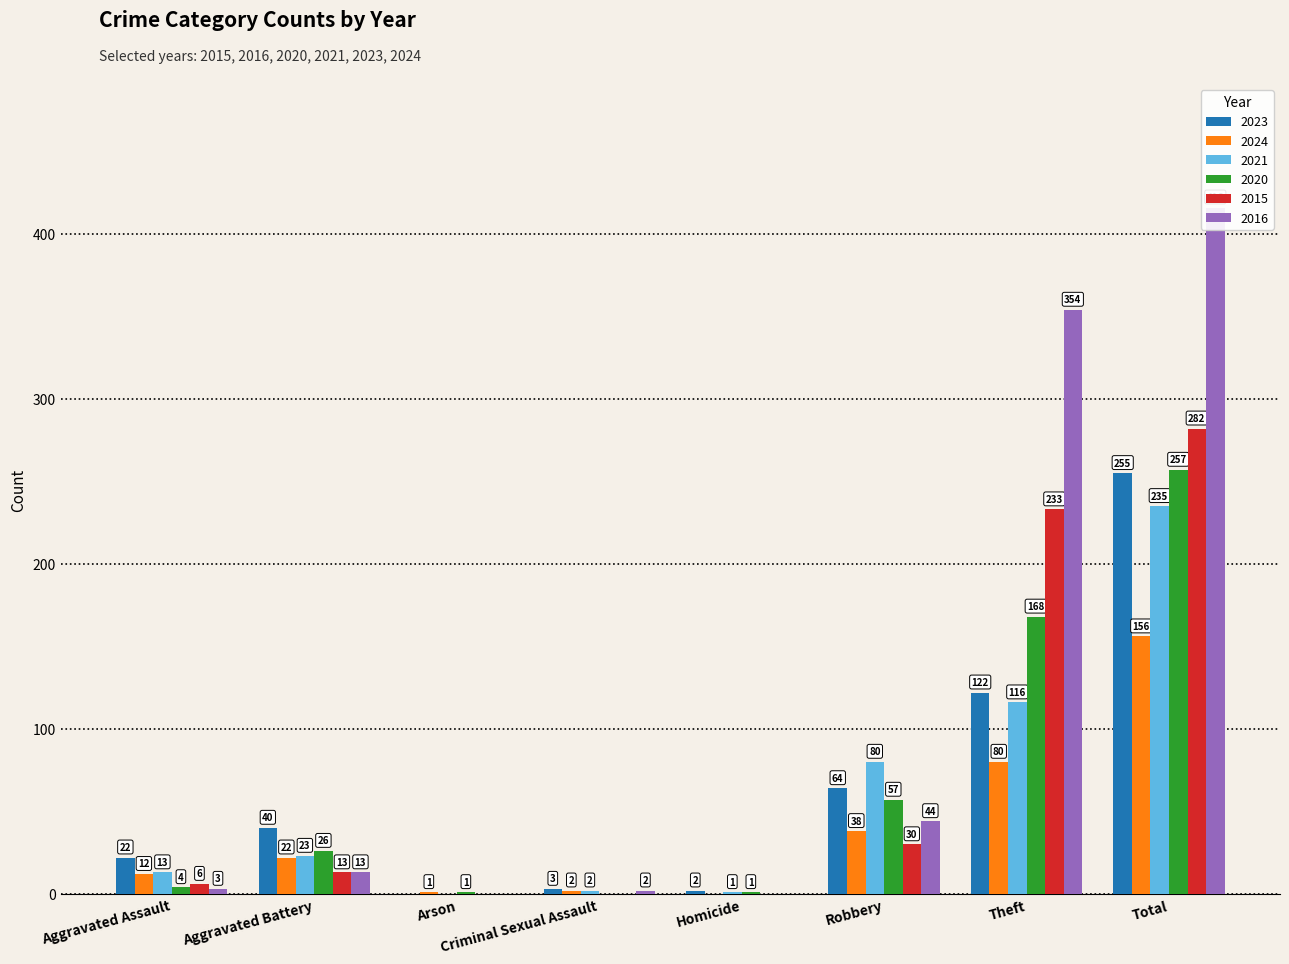

Rank the categories by 2021 value from highest to lowest.

Total, Theft, Robbery, Aggravated Battery, Aggravated Assault, Criminal Sexual Assault, Homicide, Arson